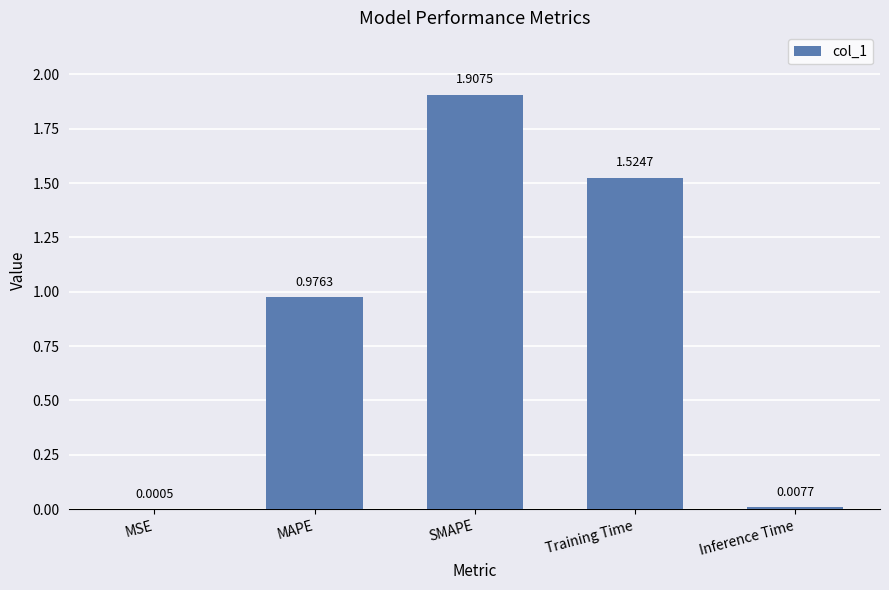

Count the number of categories in the chart.

5